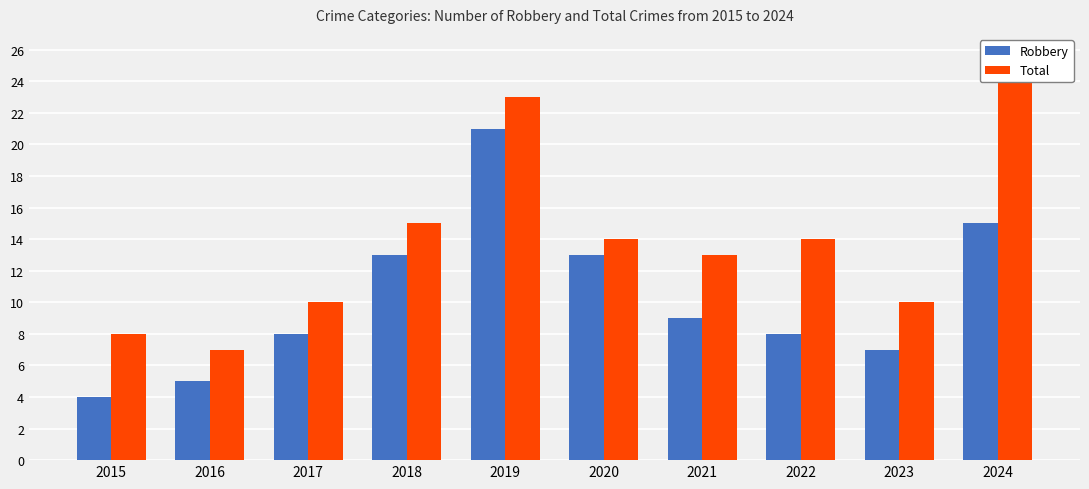

The value of Robbery at 2022 is 8. True or false?

True